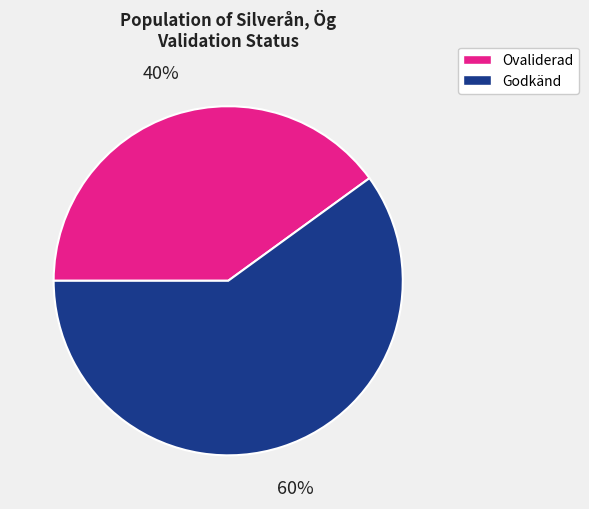

How many slices are in this pie chart?

2